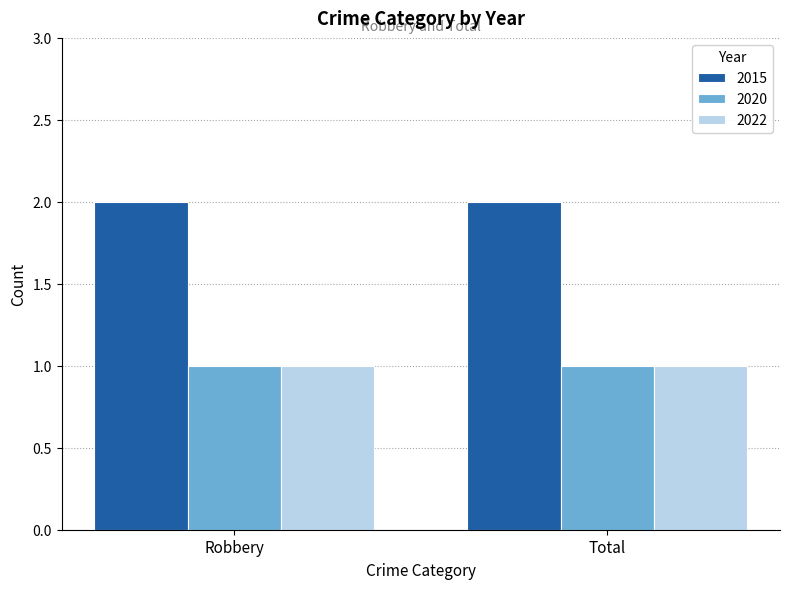

What is the sum of the 2015 values at Robbery and Total?

4